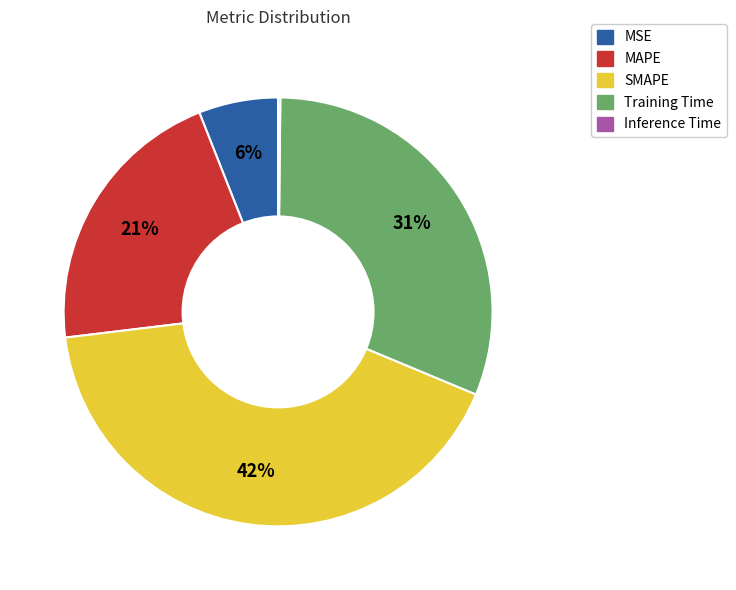

To the nearest percent, what is the difference between the largest and smallest slice percentages?

42%